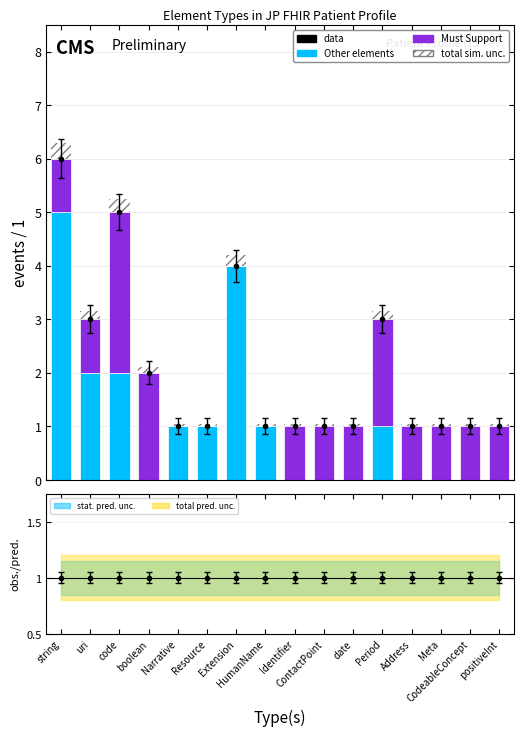

List the labels in order of Must Support value, largest first.

code, boolean, Period, string, uri, Identifier, ContactPoint, date, Address, Meta, CodeableConcept, positiveInt, Narrative, Resource, Extension, HumanName